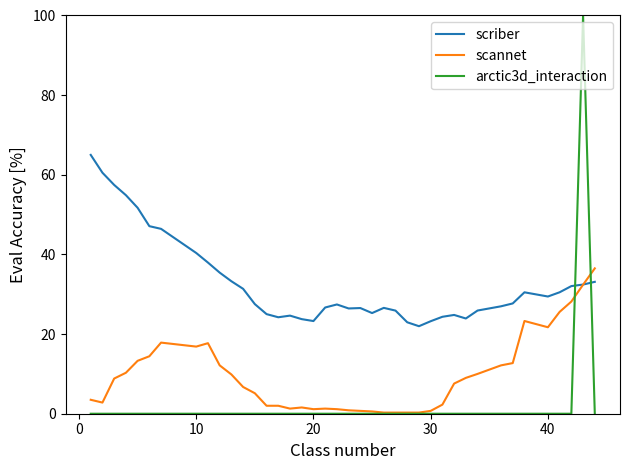

What is the sum of all arctic3d_interaction values?

100.0